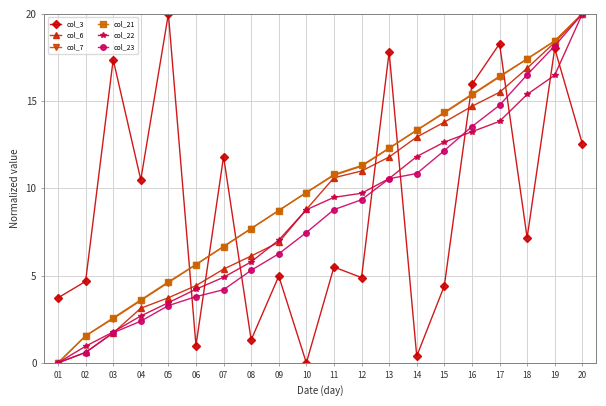

What are all the series names shown in the legend?

col_3, col_6, col_7, col_21, col_22, col_23